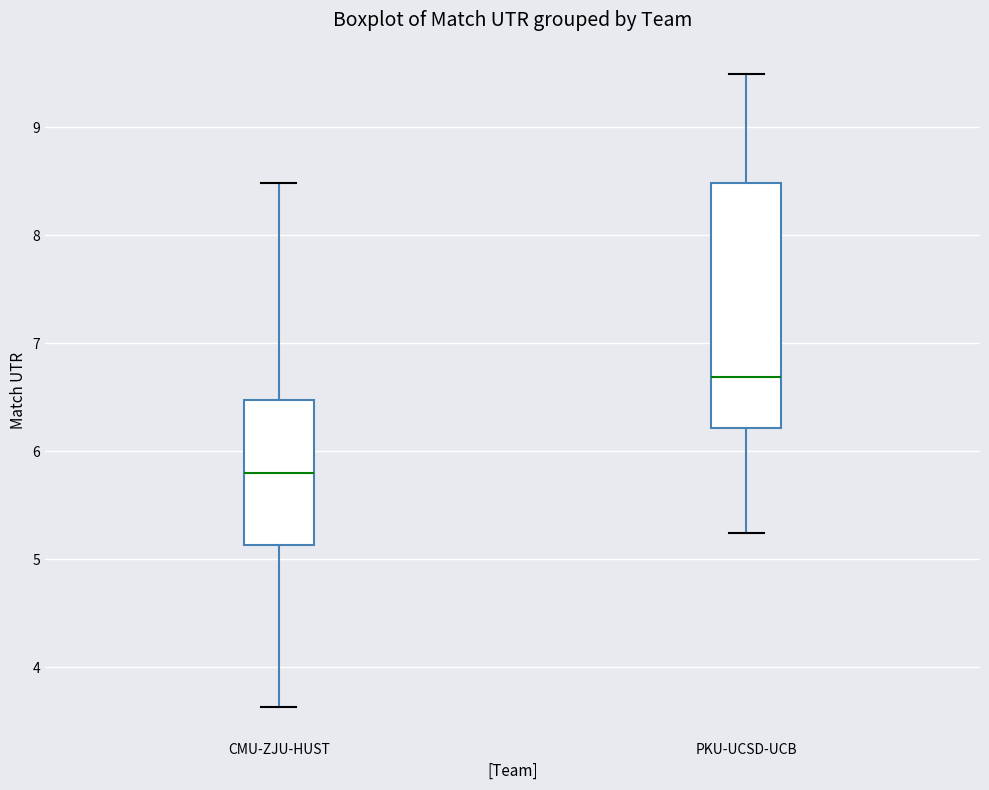

Where does the upper whisker of the box for PKU-UCSD-UCB end on the y-axis? The values are not printed on the chart, so give them approximately, as read against the axis.

9.5